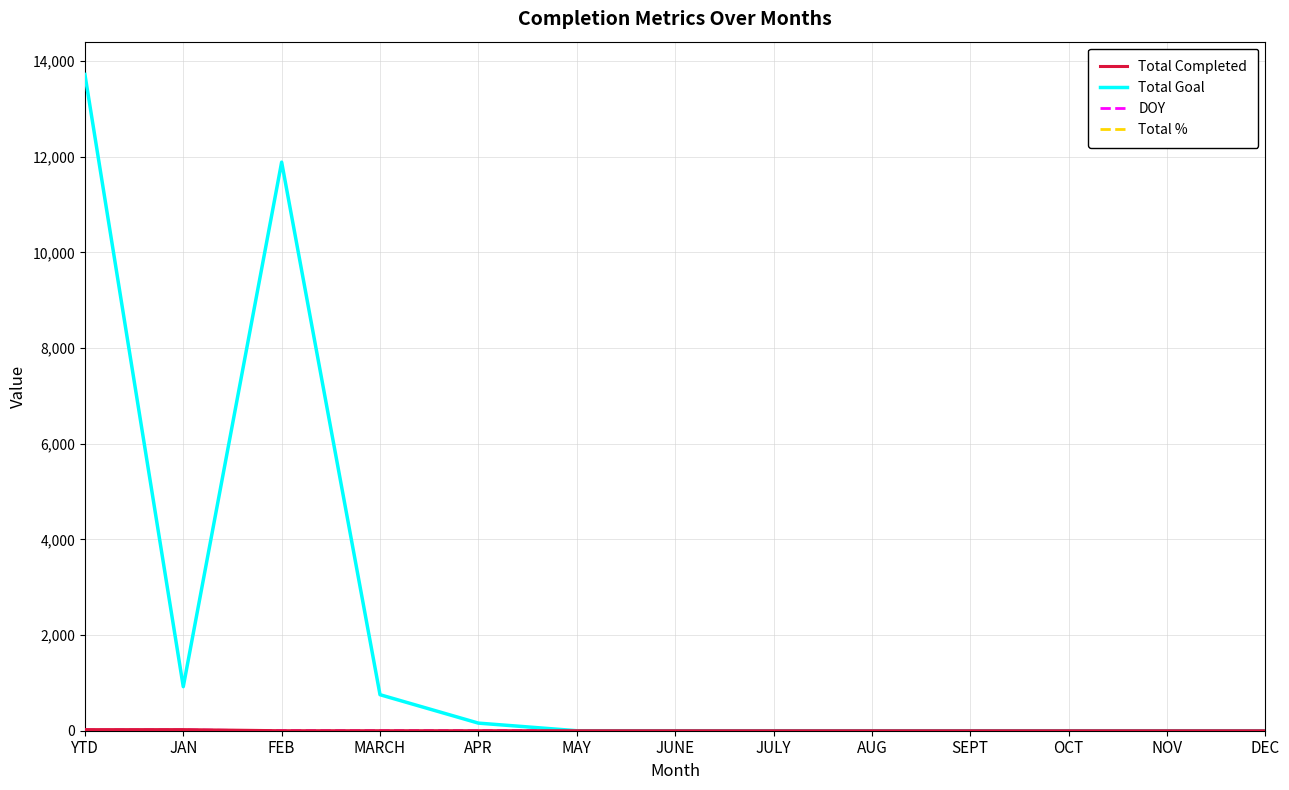

Between FEB and JUNE, which series saw the biggest shift?

Total Goal